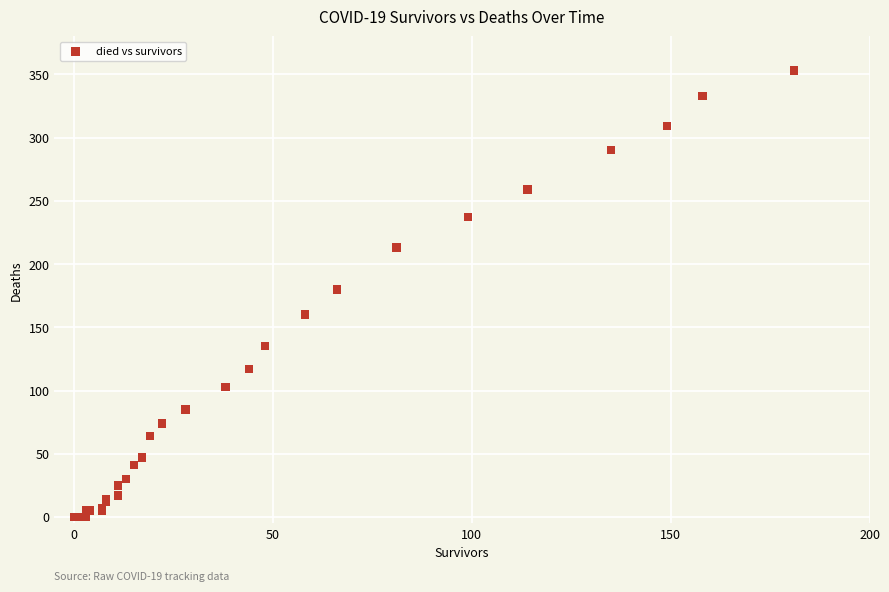

What Y value in the scatter plot is closest to 176?

180